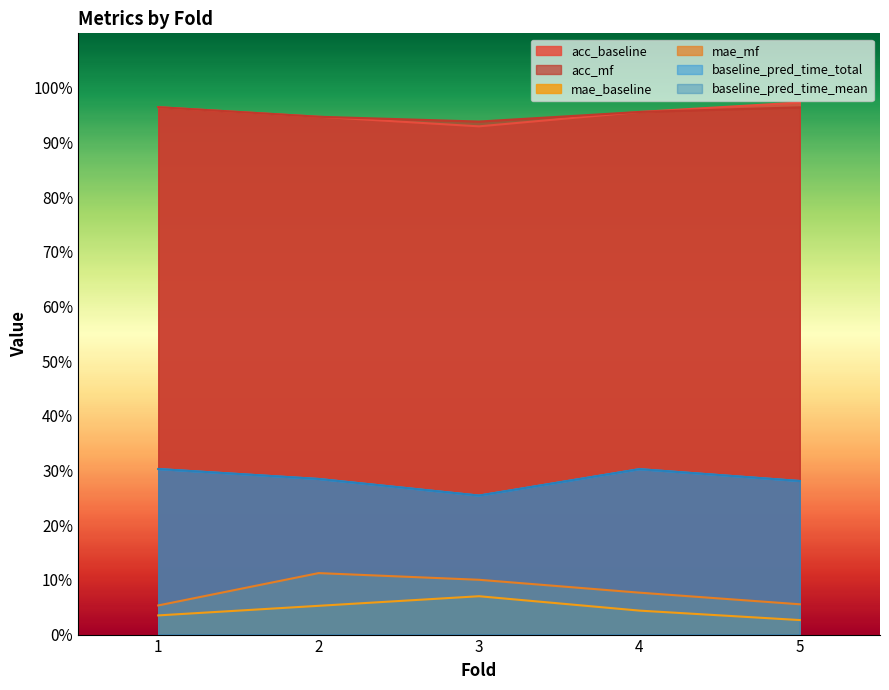

At which category does mae_mf reach its first local peak?

2